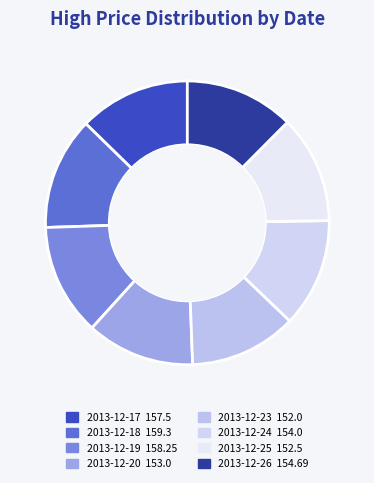

How many segments does this pie chart have?

8